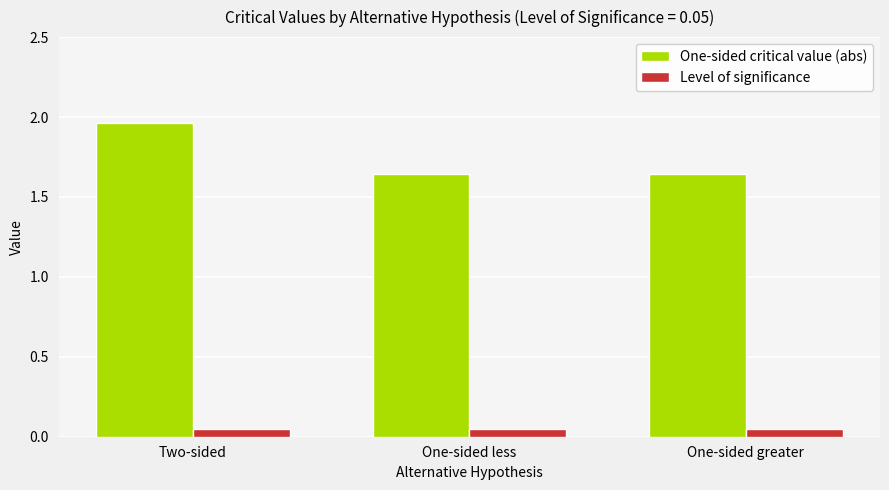

List the series in order of their peak value, highest first.

One-sided critical value (abs), Level of significance